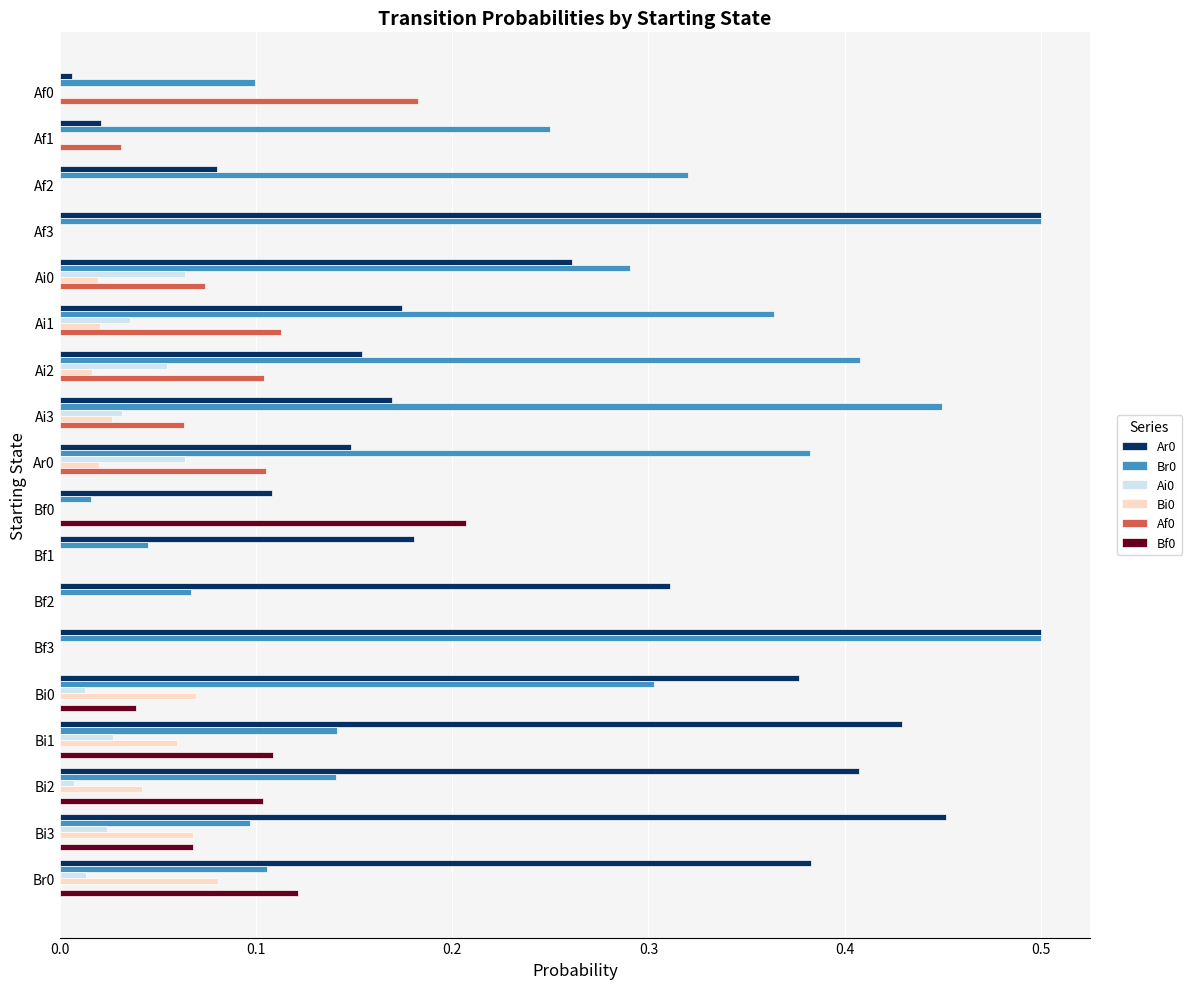

Count the Bf0 values in the range 0 to 1.

18